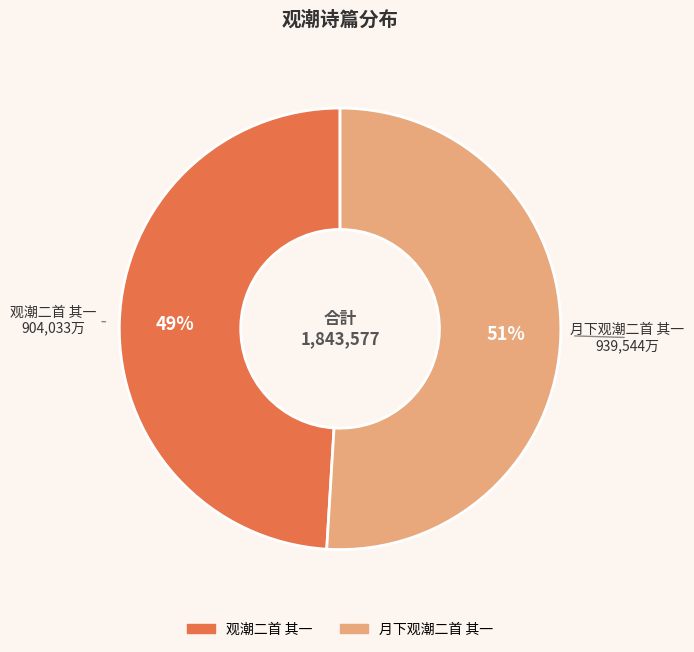

Is the sum of 观潮二首 其一 and 月下观潮二首 其一 greater than half?

Yes